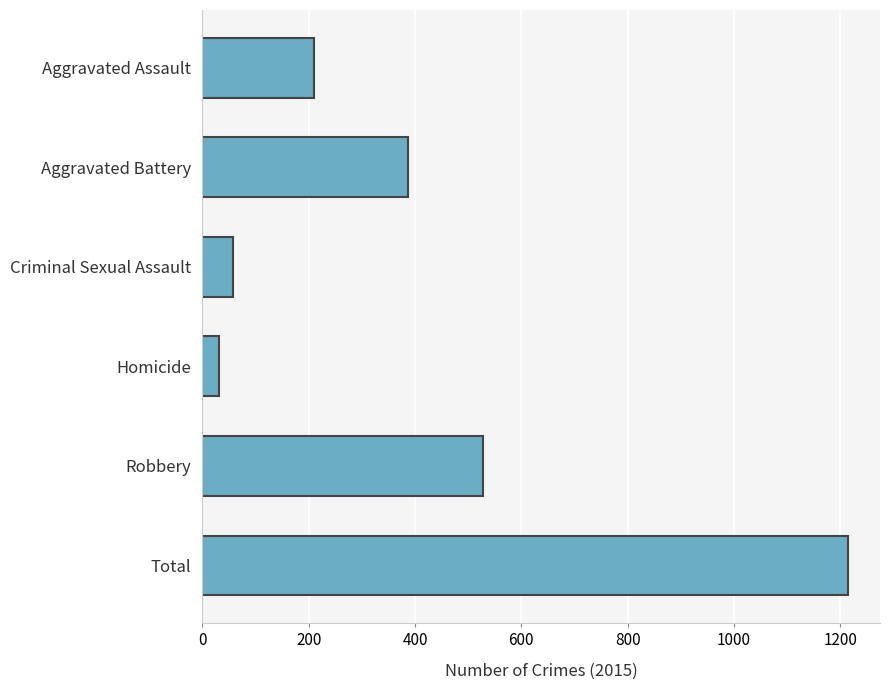

What is the maximum value shown in the chart?

1214